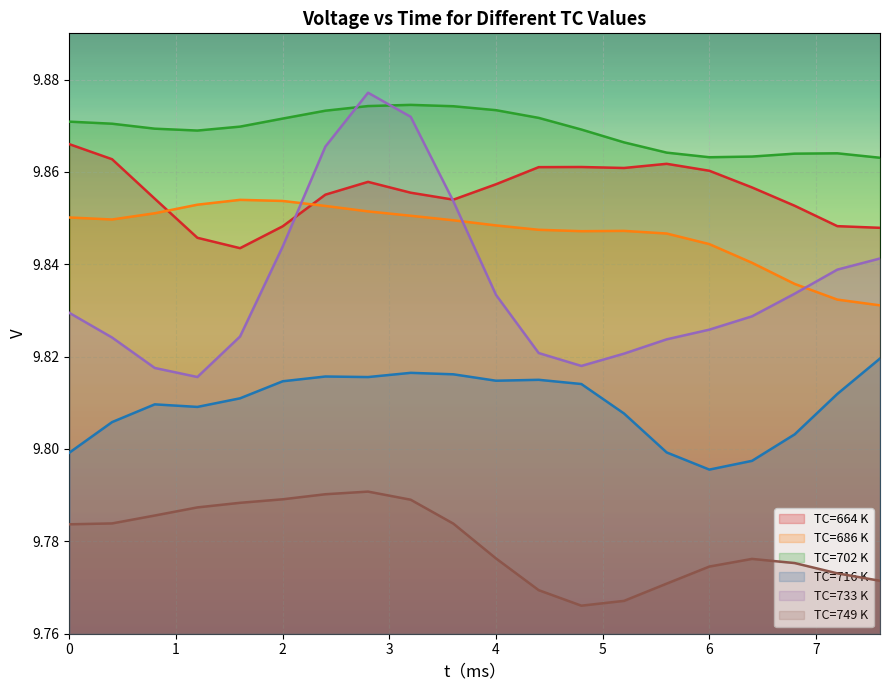

What is the minimum value shown in the chart?

9.8